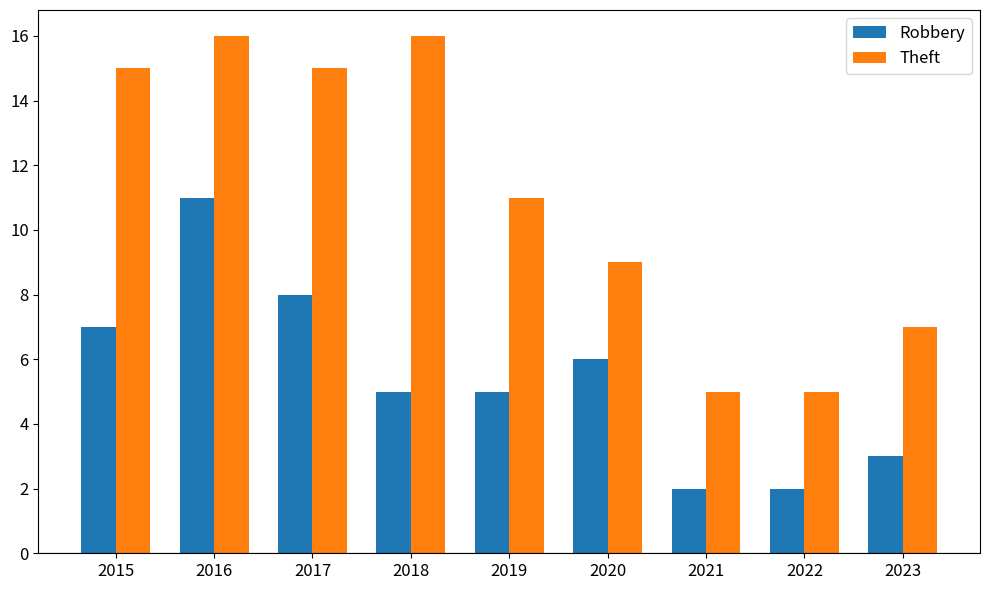

The value of Theft at 2022 is 3. True or false?

False